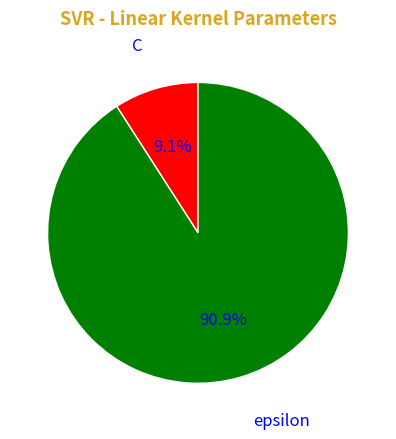

Is there a majority slice in this chart?

Yes